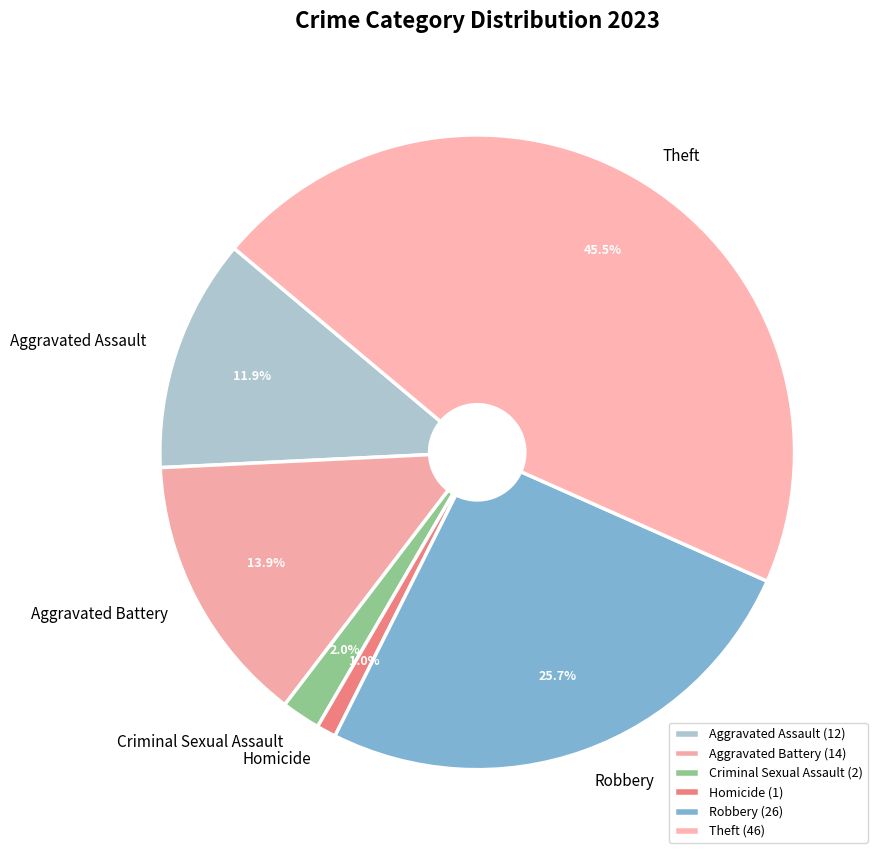

To the nearest percent, what is the difference between the Aggravated Battery and Homicide slice percentages?

13%